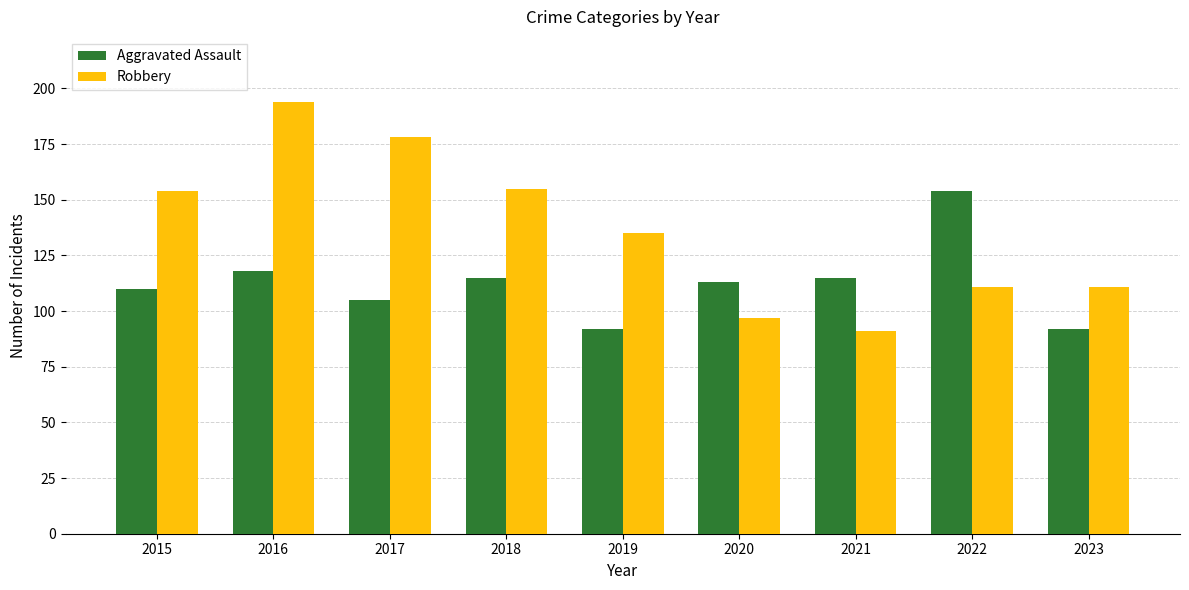

What is the sum of all Robbery values?

1226